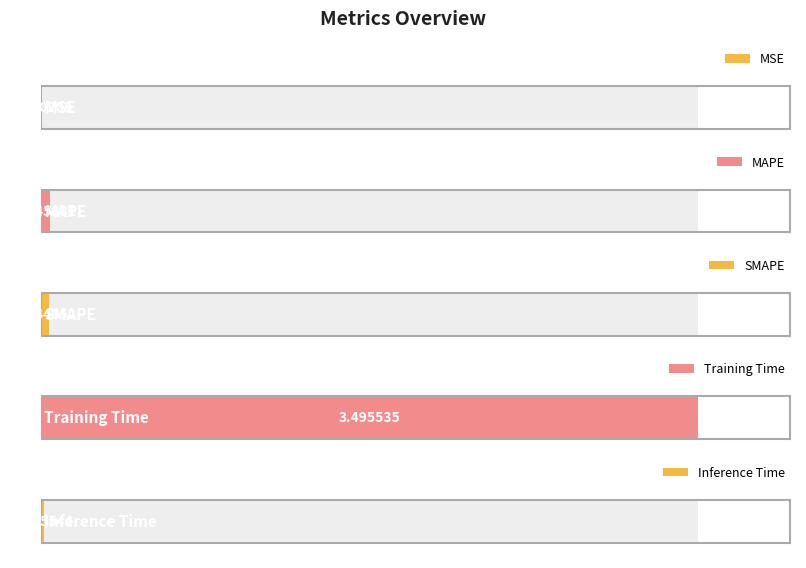

What is the label of the 2nd bar from the left?

MAPE